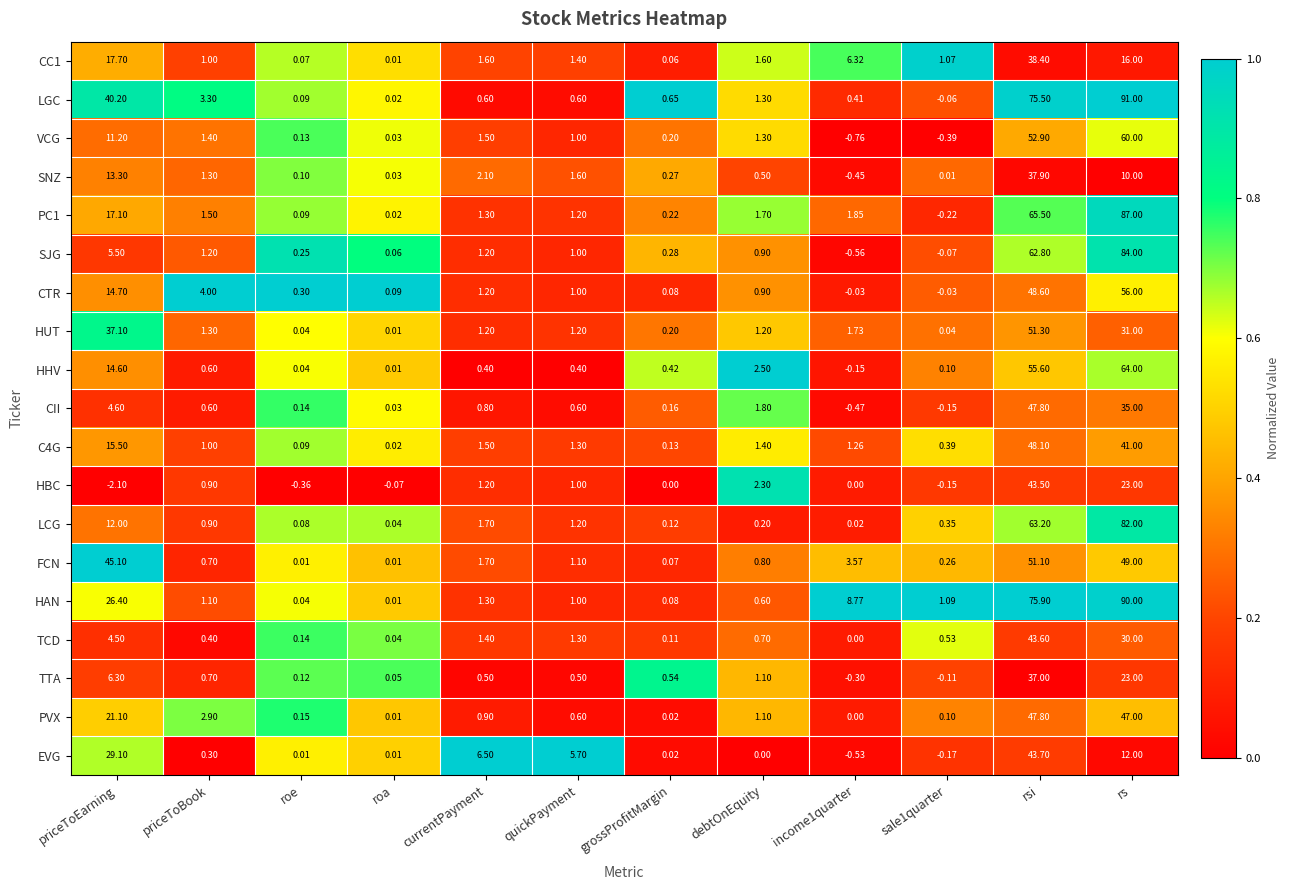

What is the total value across all series at debtOnEquity?

21.9